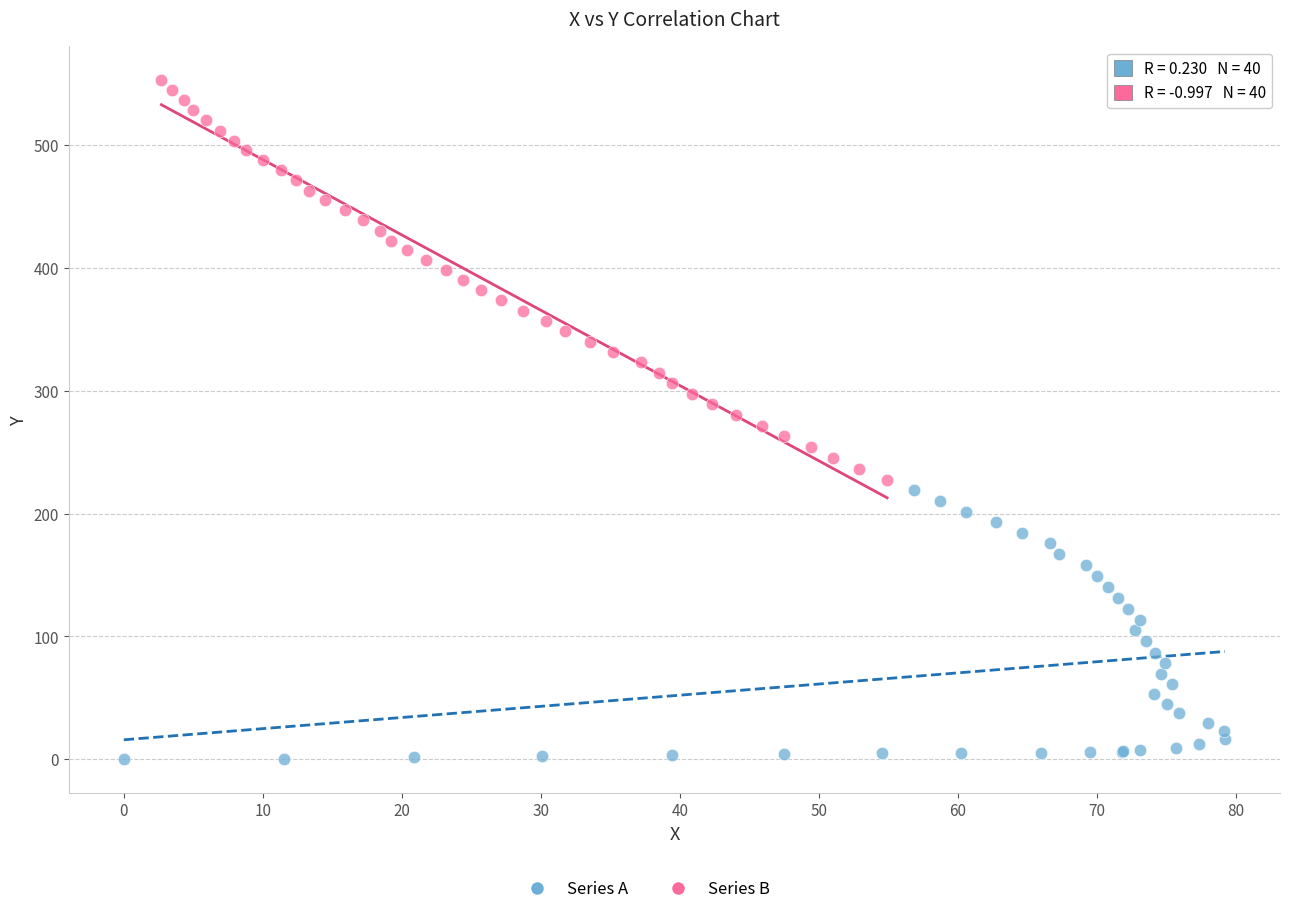

Which series reaches the minimum Y coordinate?

Series A